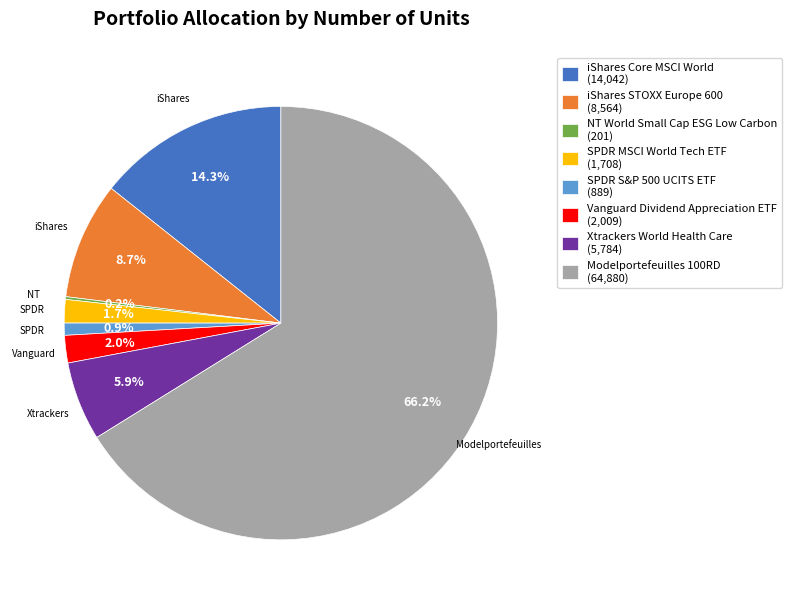

The SPDR S&P 500 UCITS ETF slice represents 1% of the pie. True or false?

True